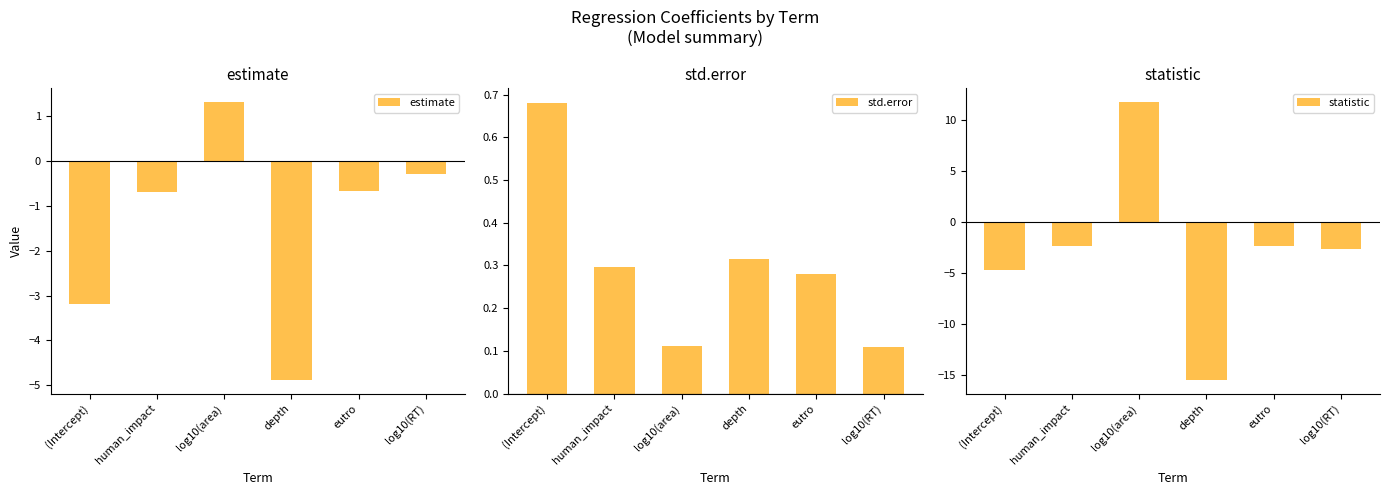

Rank the series by their average value, from highest to lowest.

std.error, estimate, statistic